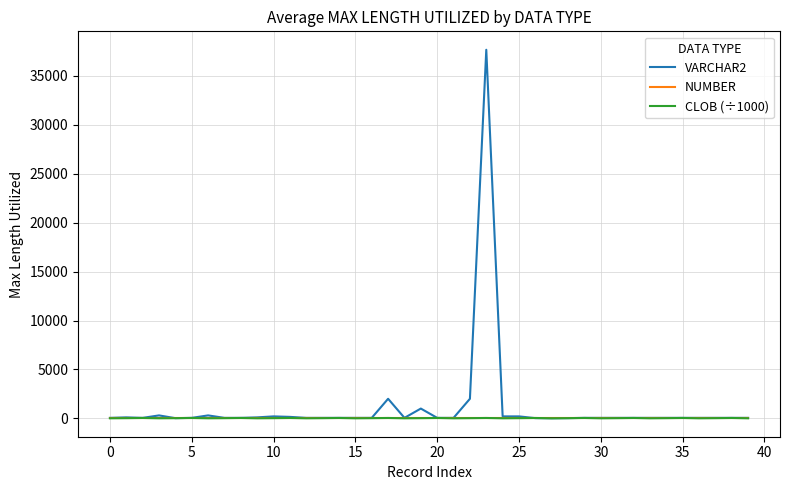

What is the greatest value displayed?

37672.0